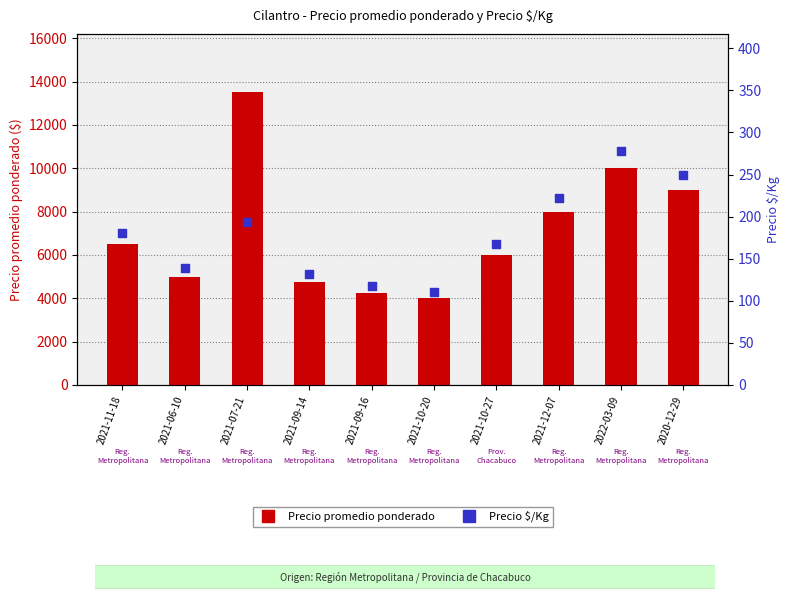

What is the total value across all series at 2020-12-29?

9250